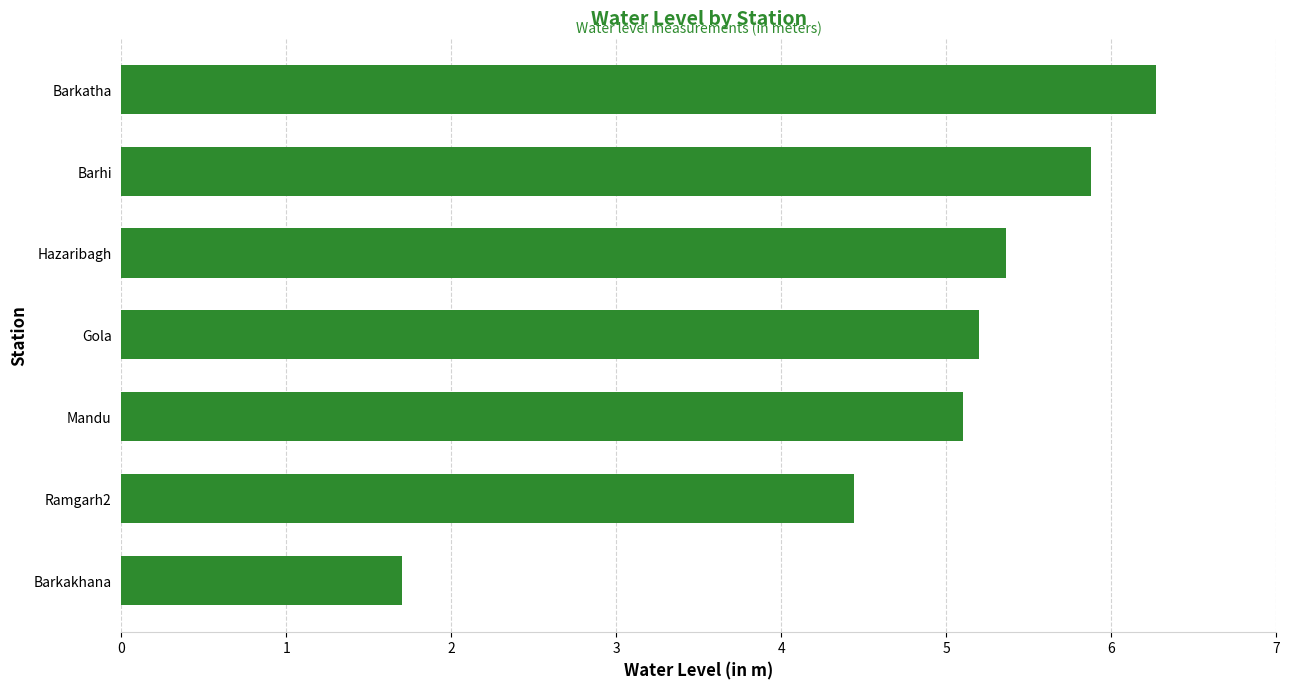

What is the change in value from Ramgarh2 to Barhi?

+1.4